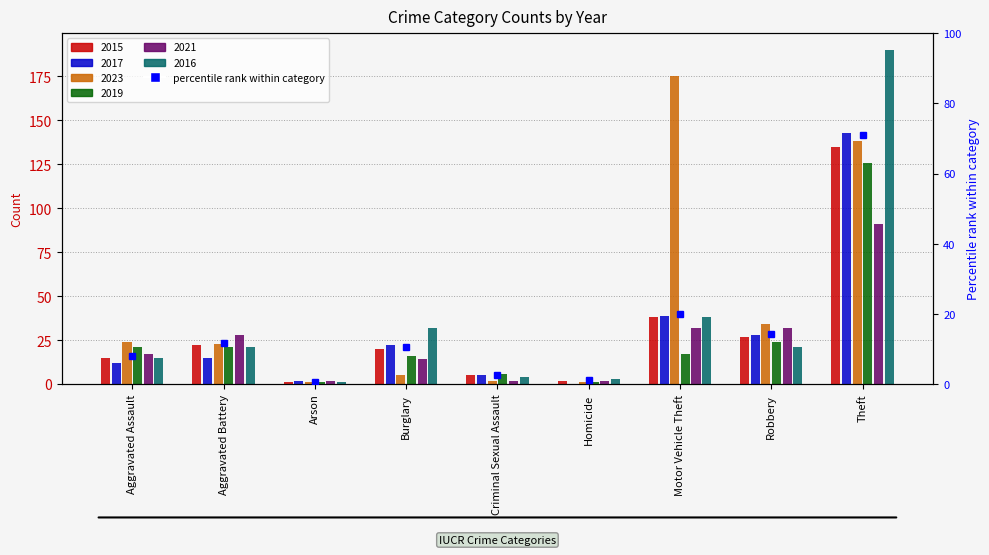

Reading right to left, transcribe all the data shown in this chart.

2015: 135	27	38	2	5	20	1	22	15
2017: 143	28	39	0	5	22	2	15	12
2023: 138	34	175	1	2	5	1	23	24
2019: 126	24	17	1	6	16	1	21	21
2021: 91	32	32	2	2	14	2	28	17
2016: 190	21	38	3	4	32	1	21	15